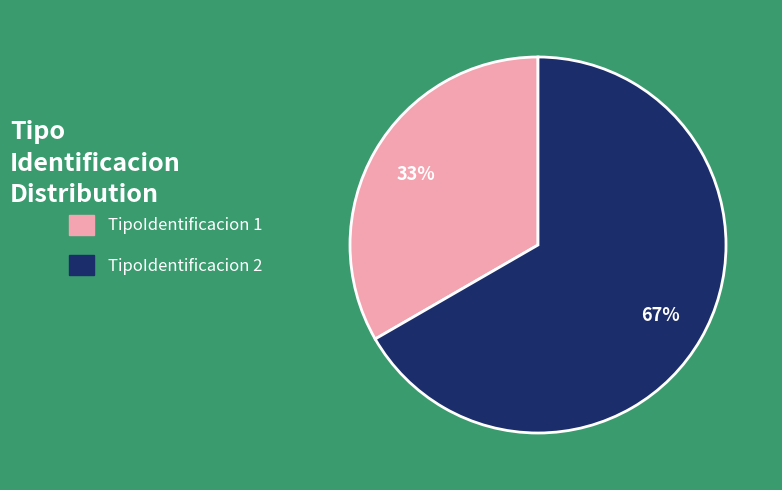

Does any single category account for the majority?

Yes